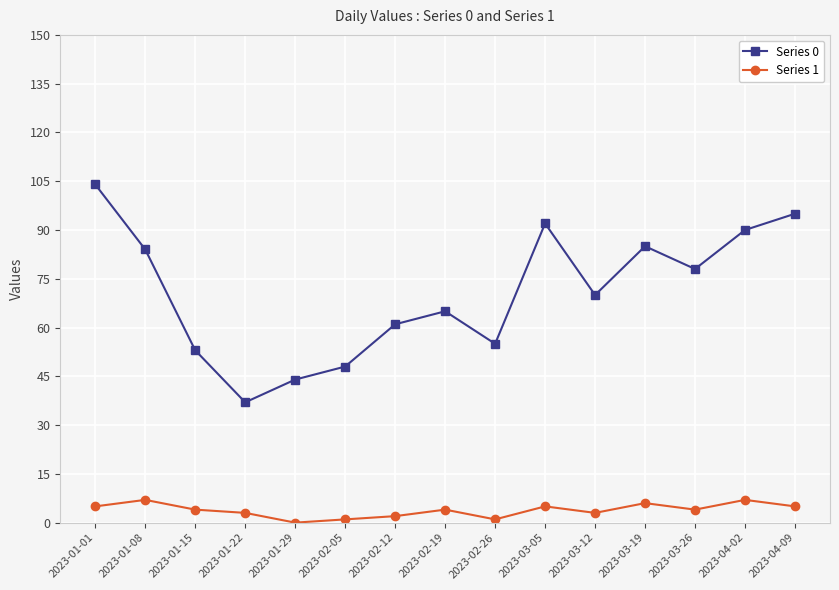

What is the label of the 9th point from the right?

2023-02-12